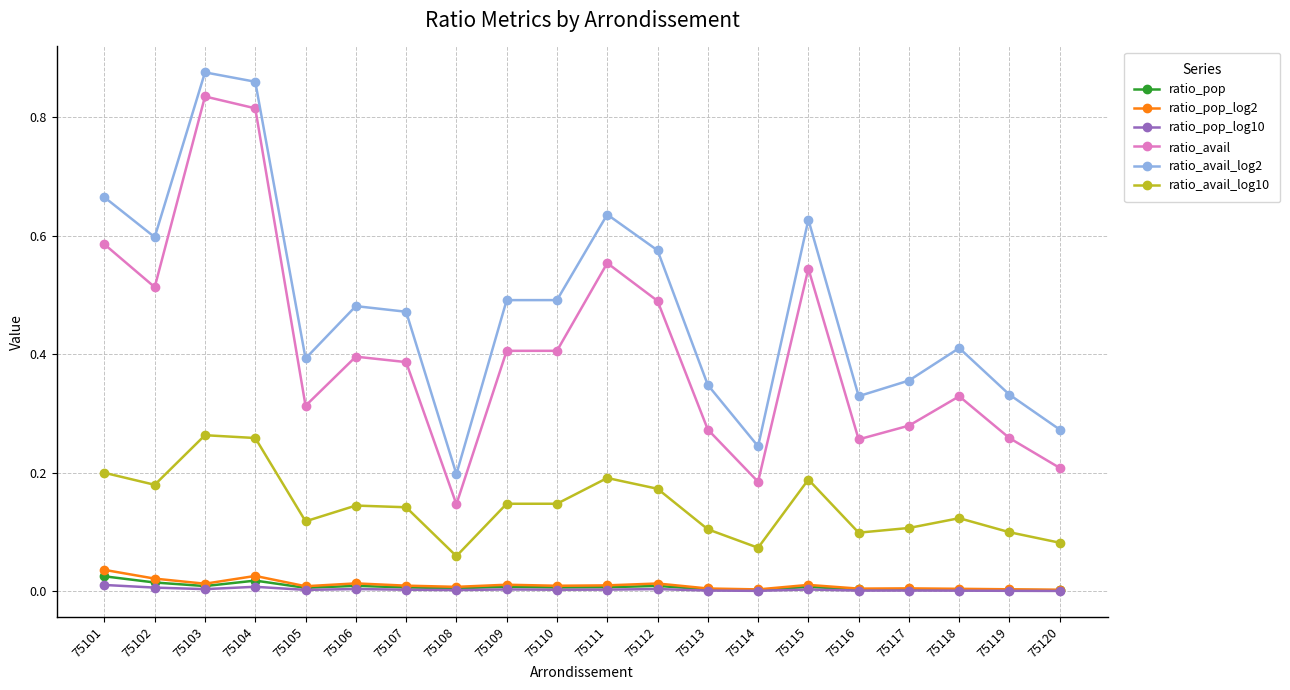

True or false: ratio_avail and ratio_avail_log10 cross at least once.

False